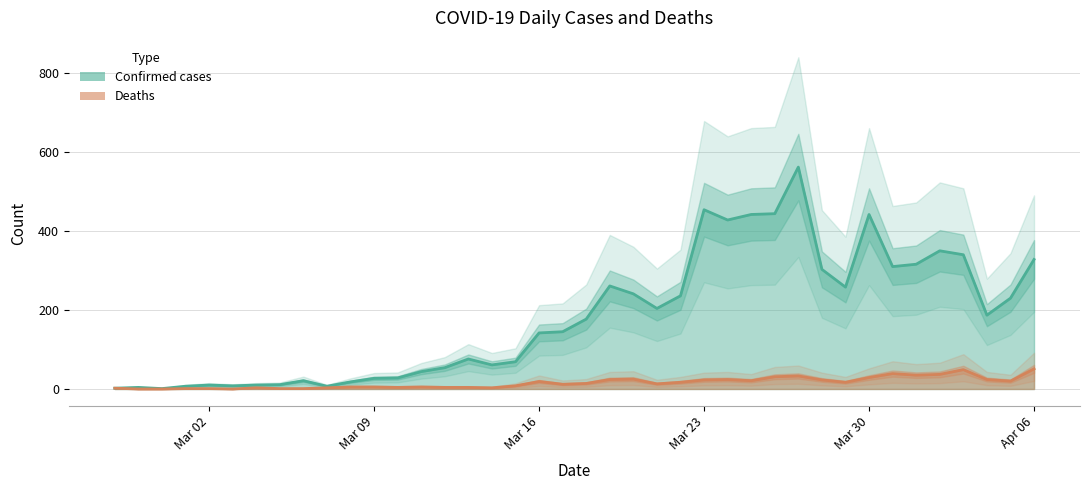

How many values in Deaths are above zero?

37